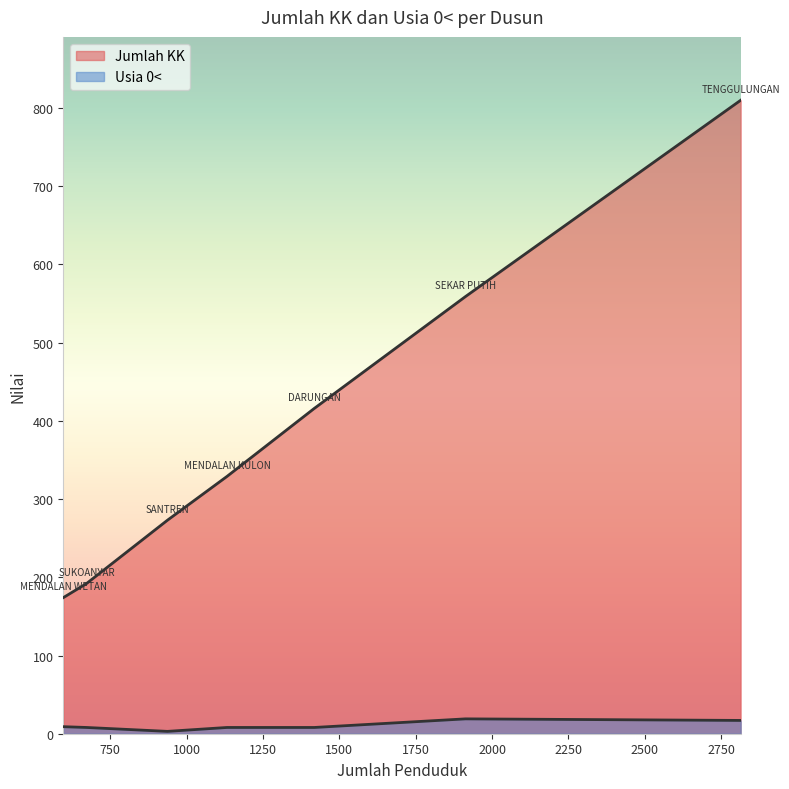

How many data points in Usia 0< are less than 8?

1